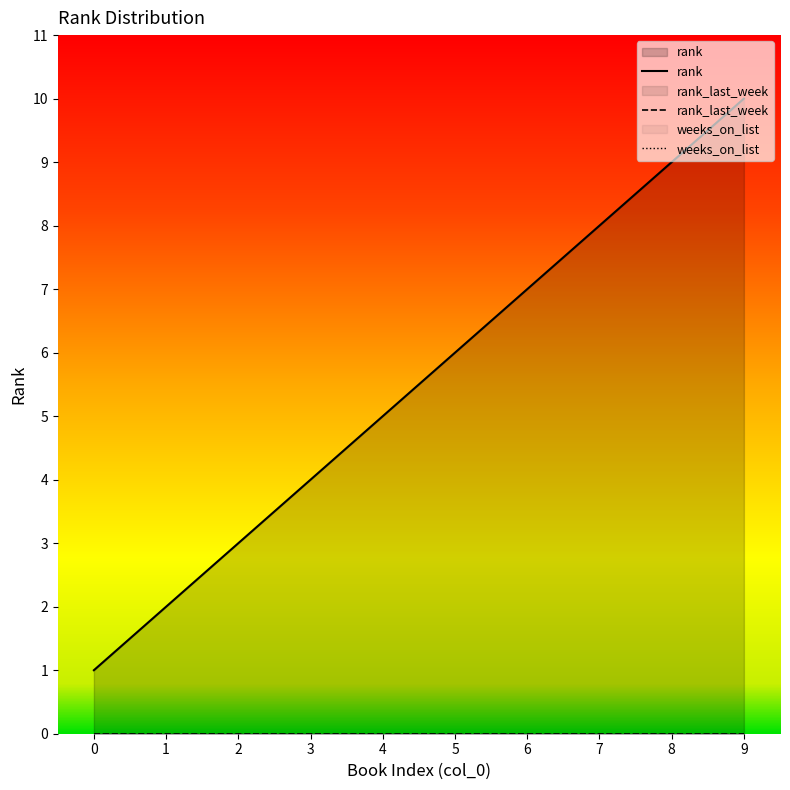

How many lines are shown in the chart?

3